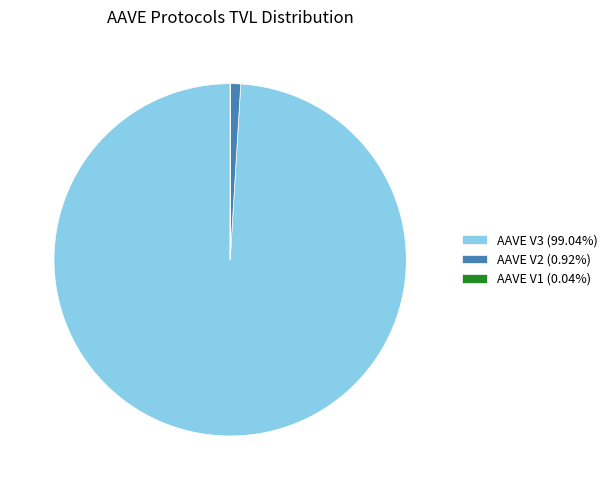

Does AAVE V2 (0.92%) account for over 50% of the chart?

No